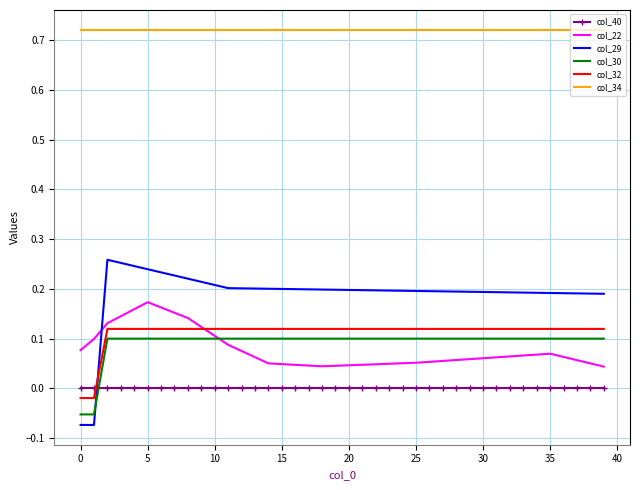

Which series ends up on top after the final intersection of col_40 and col_32?

col_32